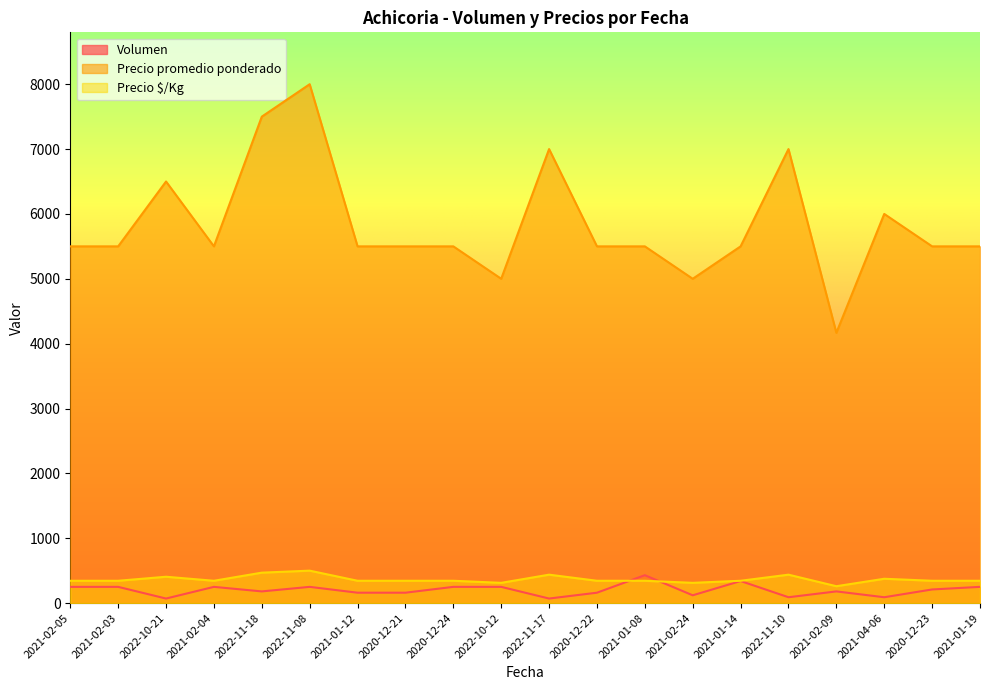

True or false: Volumen and Precio $/Kg cross at least once.

True